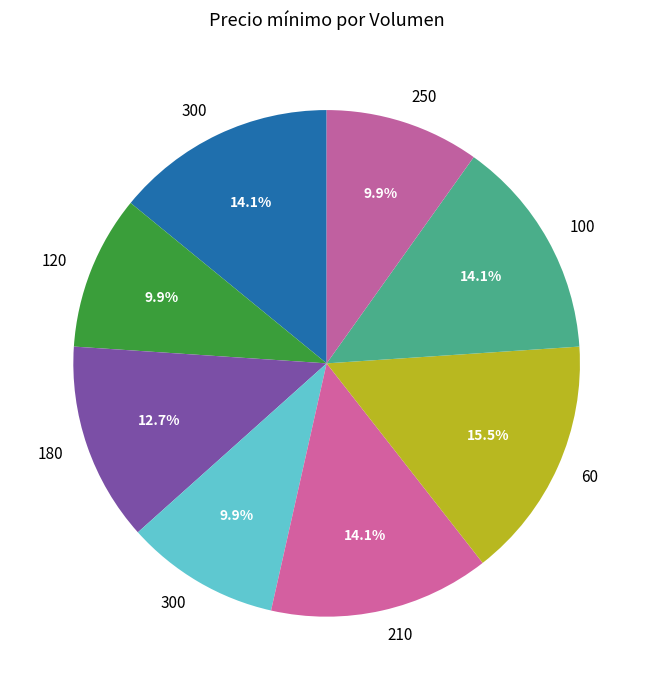

Rank the categories by value from lowest to highest.

120, 300, 250, 180, 300, 210, 100, 60